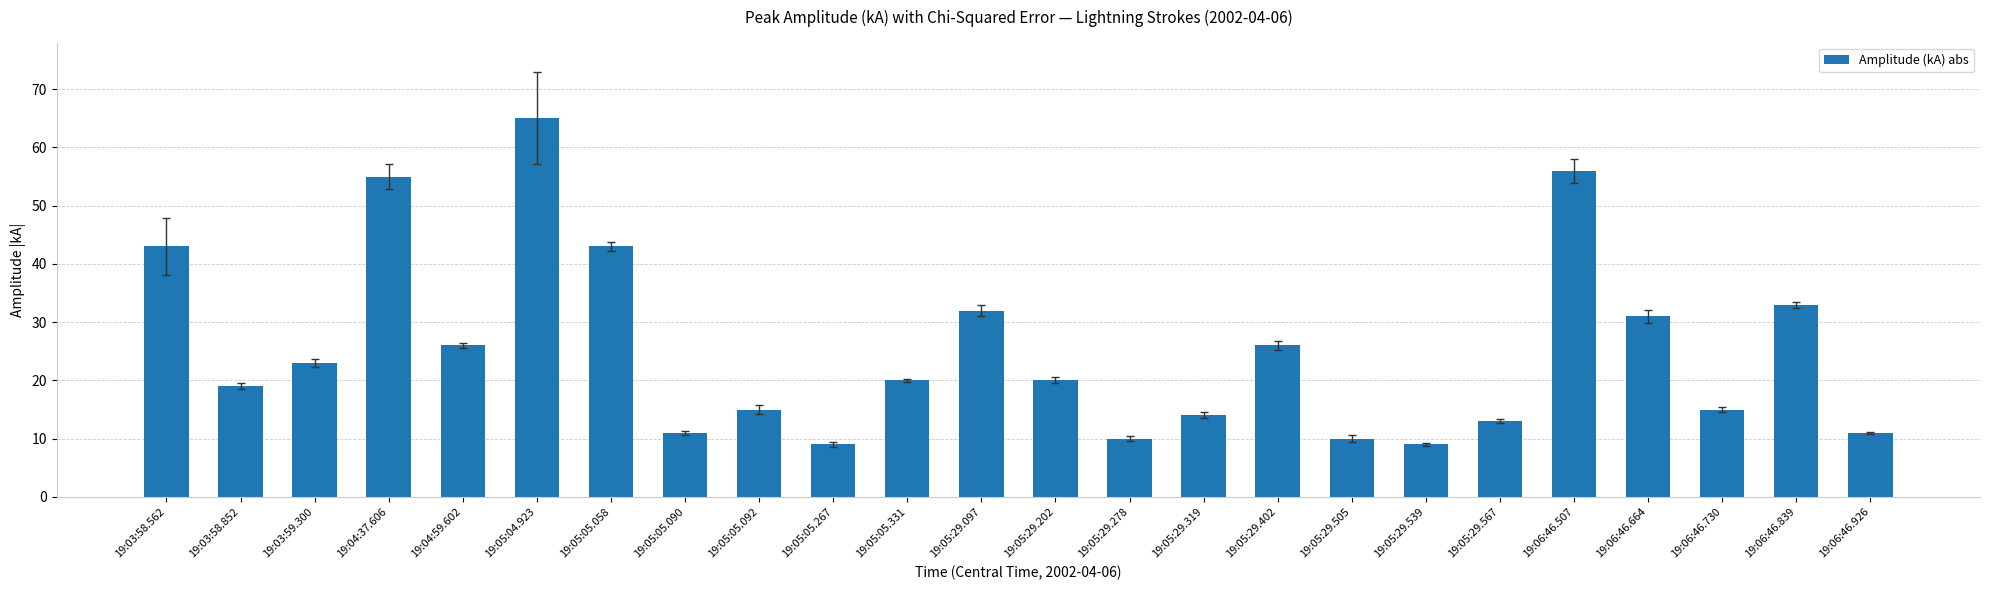

What is the change in value from 19:05:05.058 to 19:05:29.097?

-11